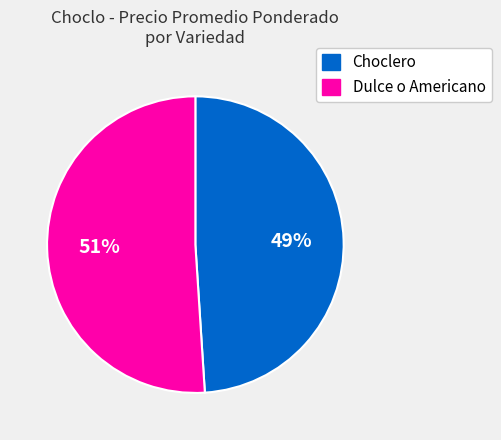

The Choclero slice represents 49% of the pie. True or false?

True